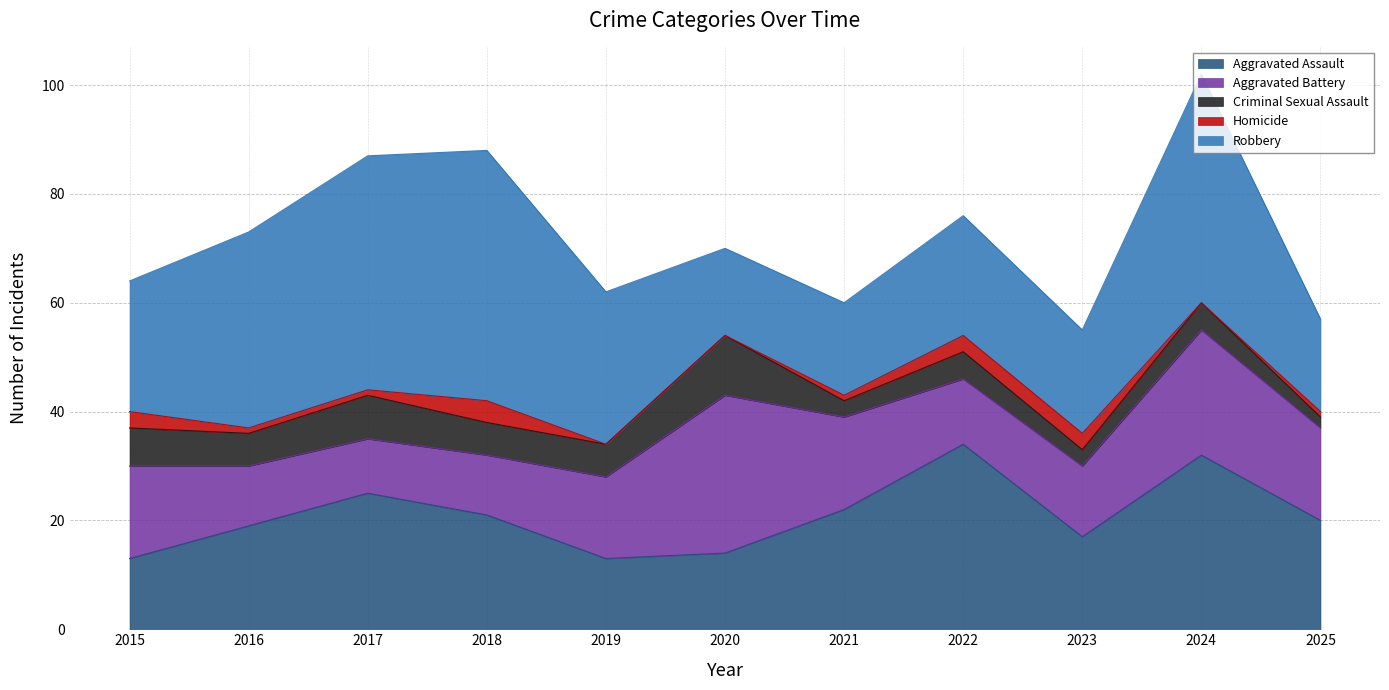

True or false: Robbery has more than 2 points higher than both neighbors.

True